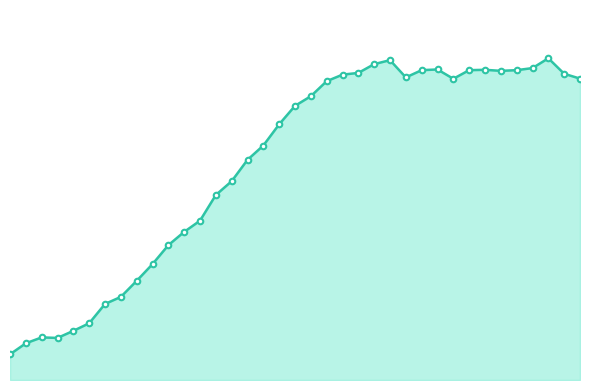

Which label corresponds to the largest value in the chart?

2020-04-21